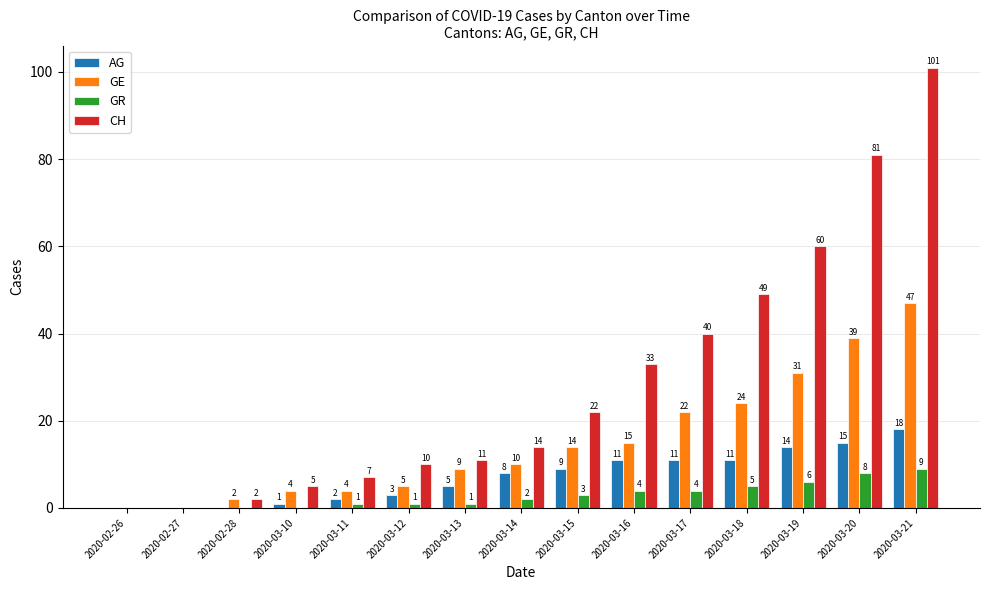

What is the total value across all series at 2020-02-28?

4